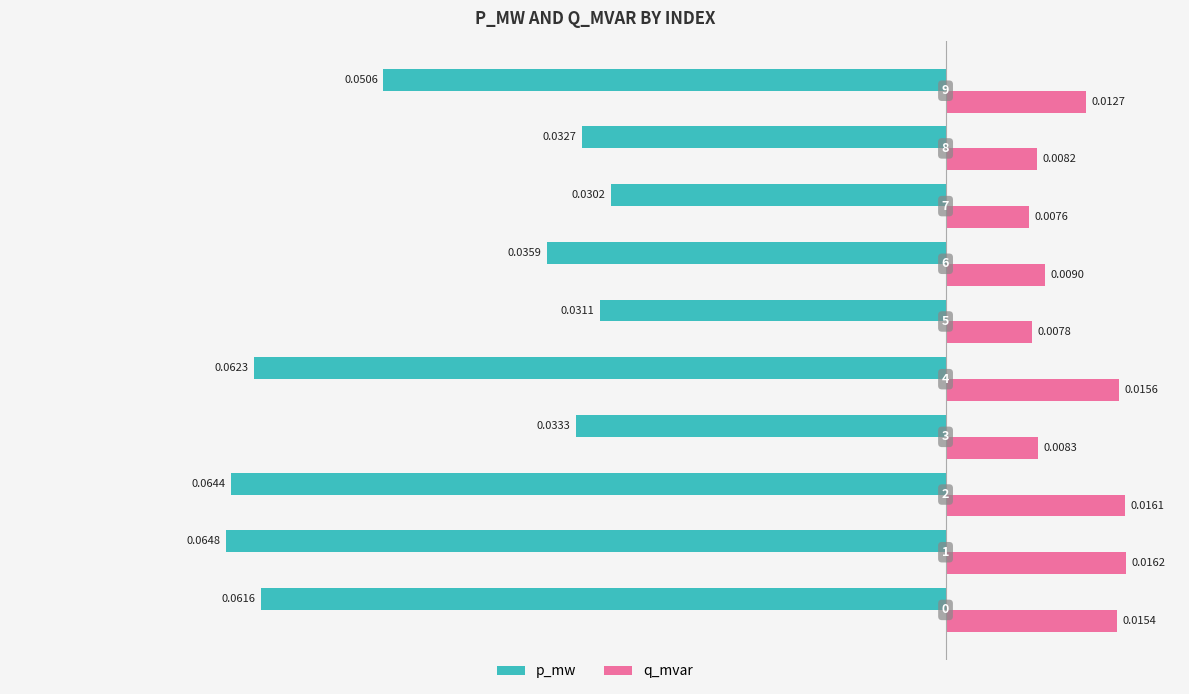

Which series has the largest range (max minus min)?

p_mw